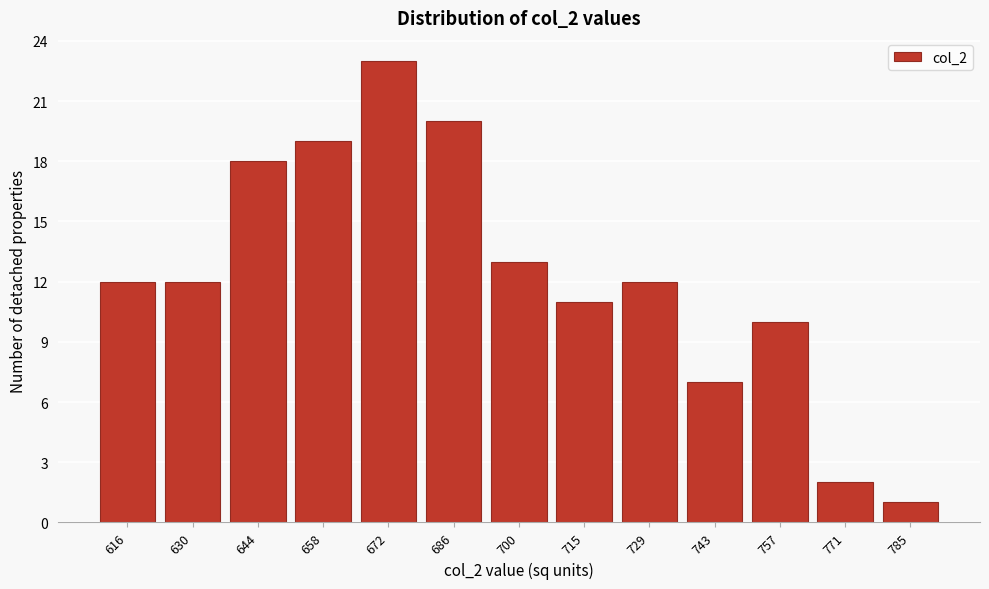

Reading left to right, list all the values displayed in this chart.

12	12	18	19	23	20	13	11	12	7	10	2	1